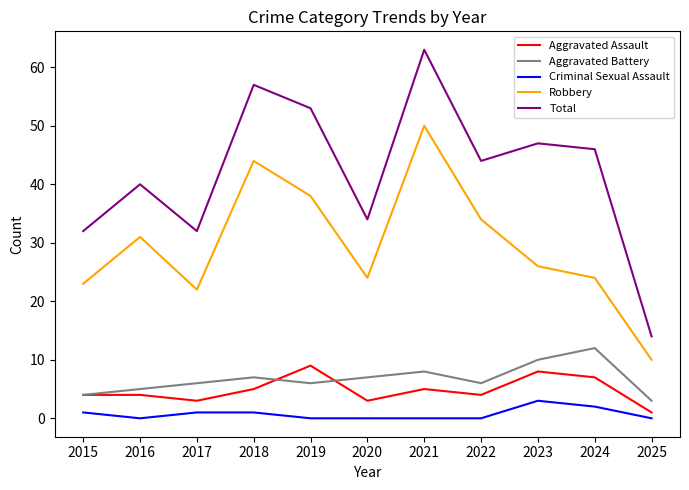

List the series in order of their peak value, lowest first.

Criminal Sexual Assault, Aggravated Assault, Aggravated Battery, Robbery, Total